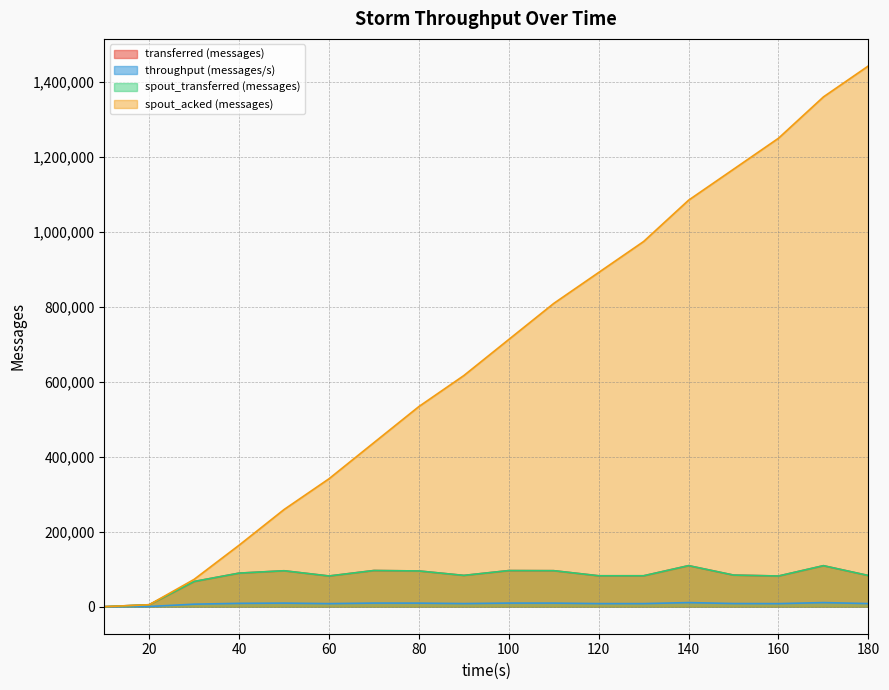

What is the value of the transferred (messages) point at the 11th from the left?

95940